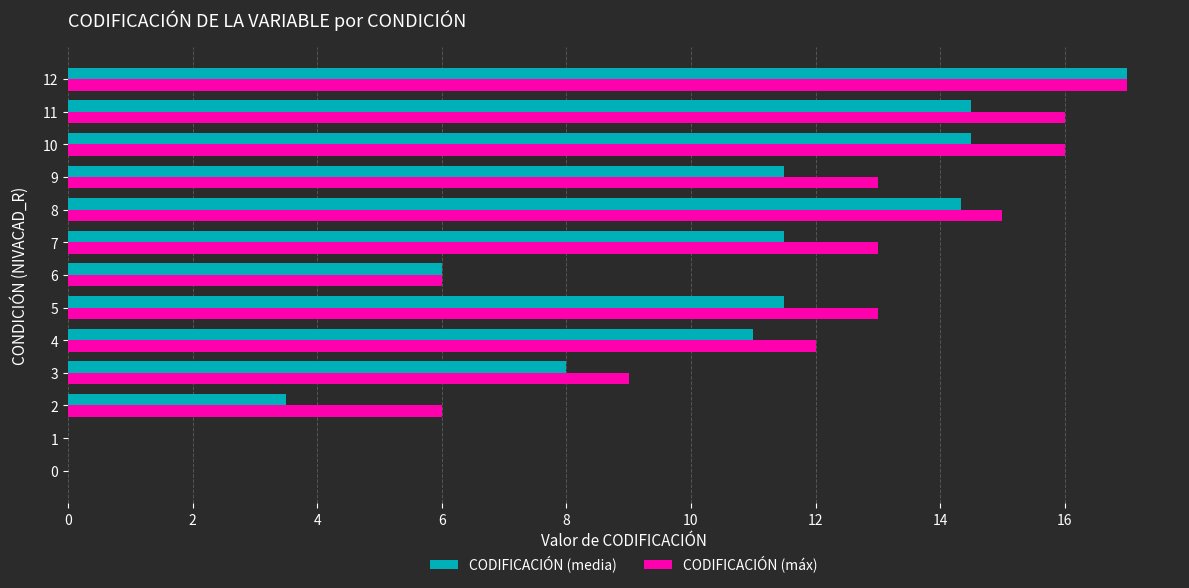

True or false: CODIFICACIÓN (máx) has a value of 13.0 at 7.

True